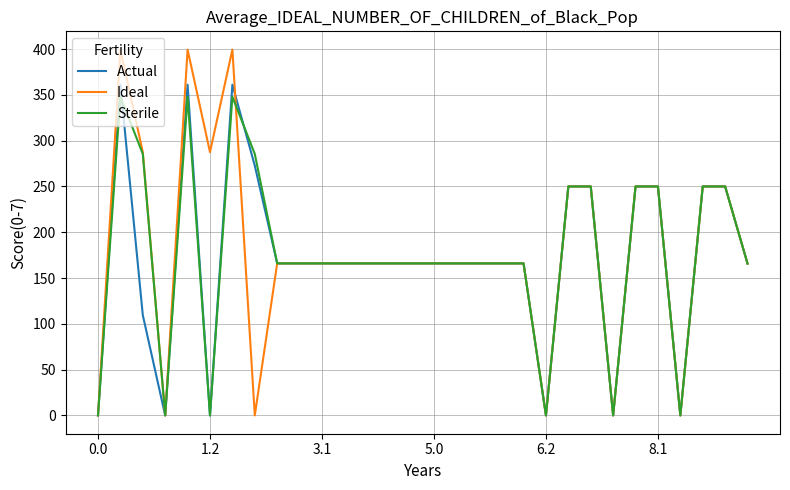

What is the highest value of the Actual series?

361.1